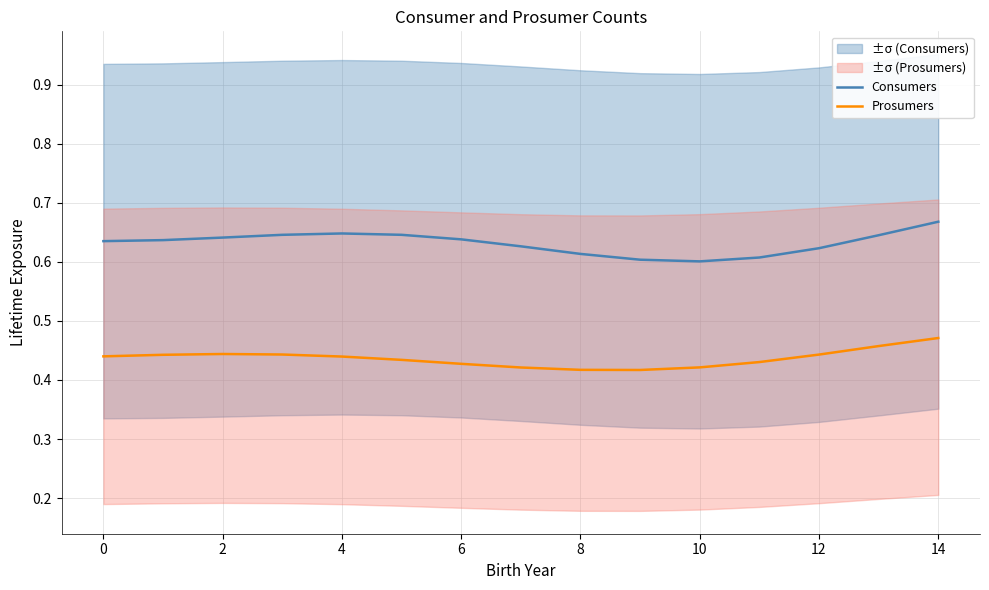

At which label does Consumers reach its peak?

14